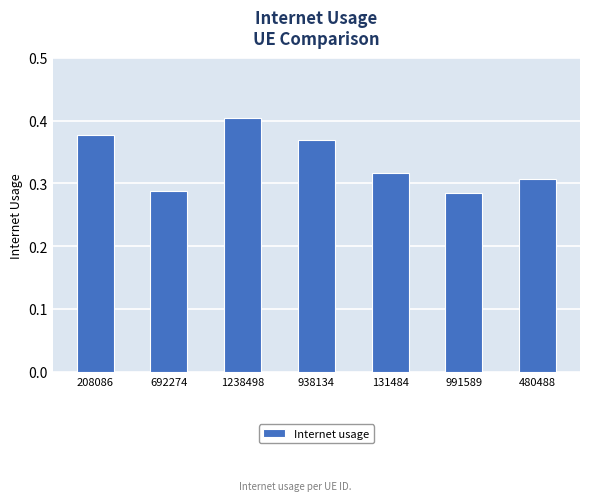

The value at 938134 is 0.4. True or false?

True